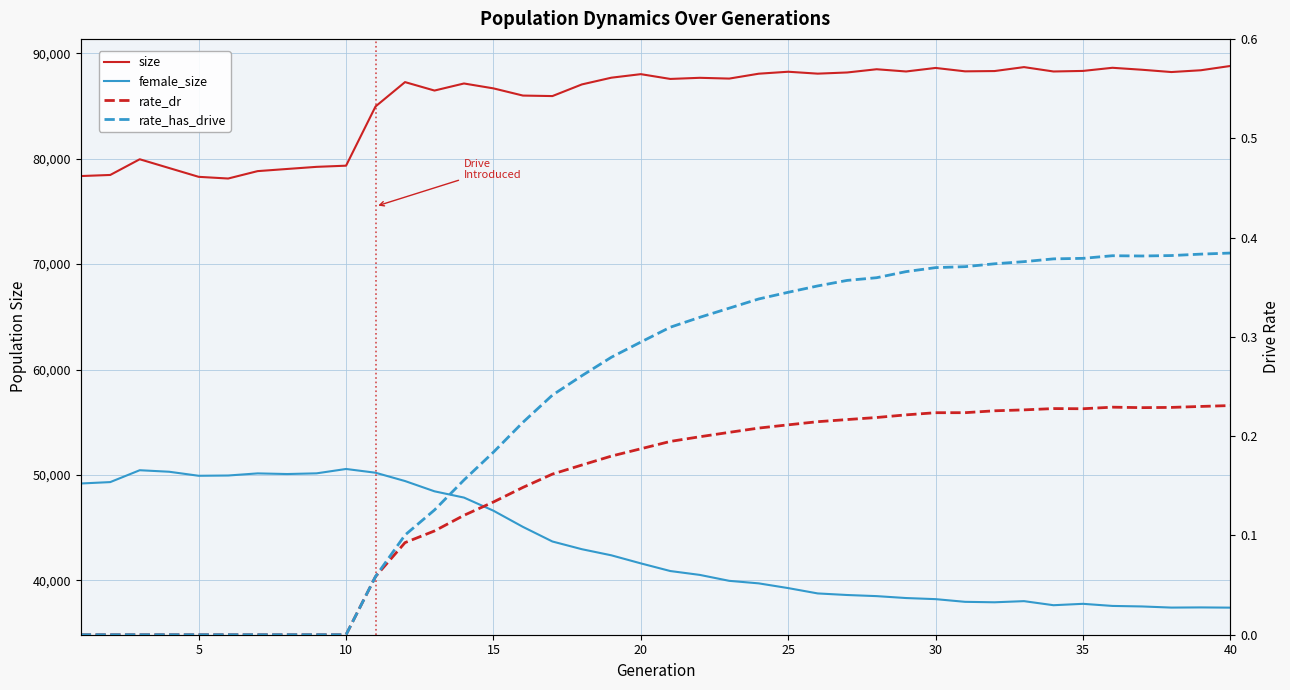

What is the highest value of the rate_has_drive series?

0.4